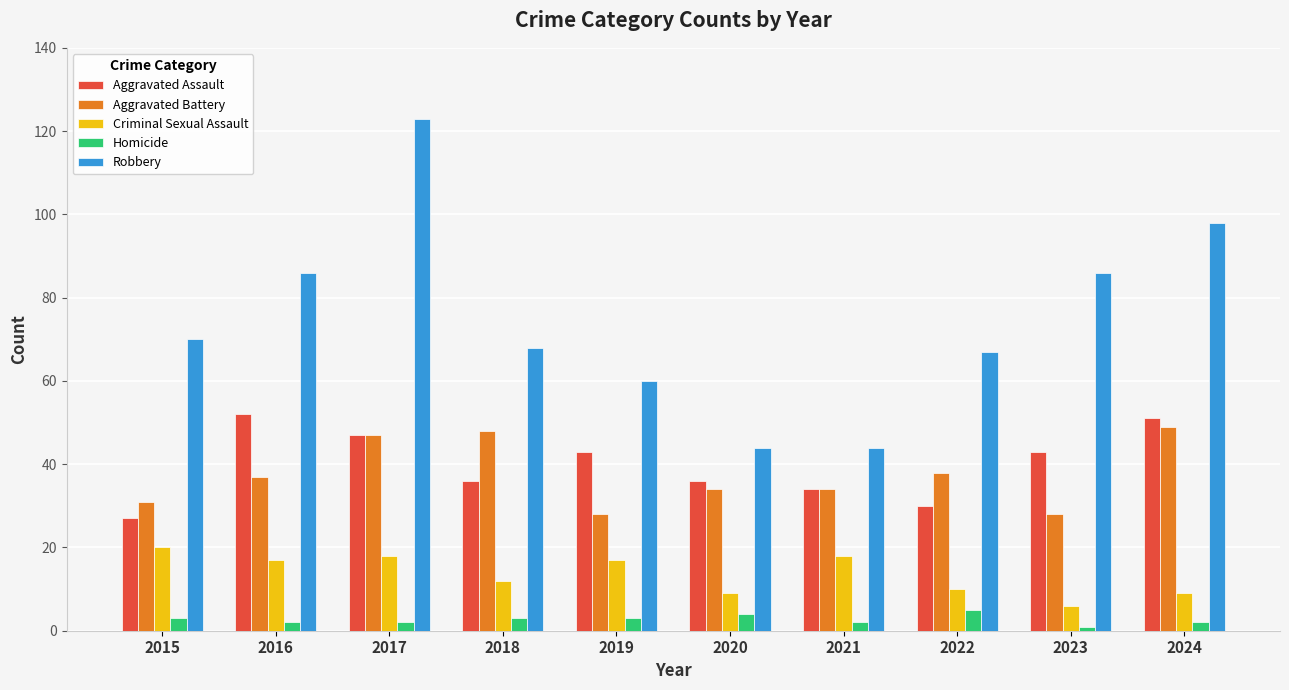

Which series has the largest range (max minus min)?

Robbery